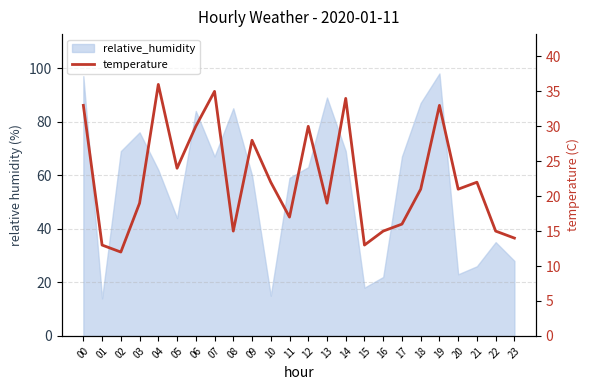

What is the average value?

22